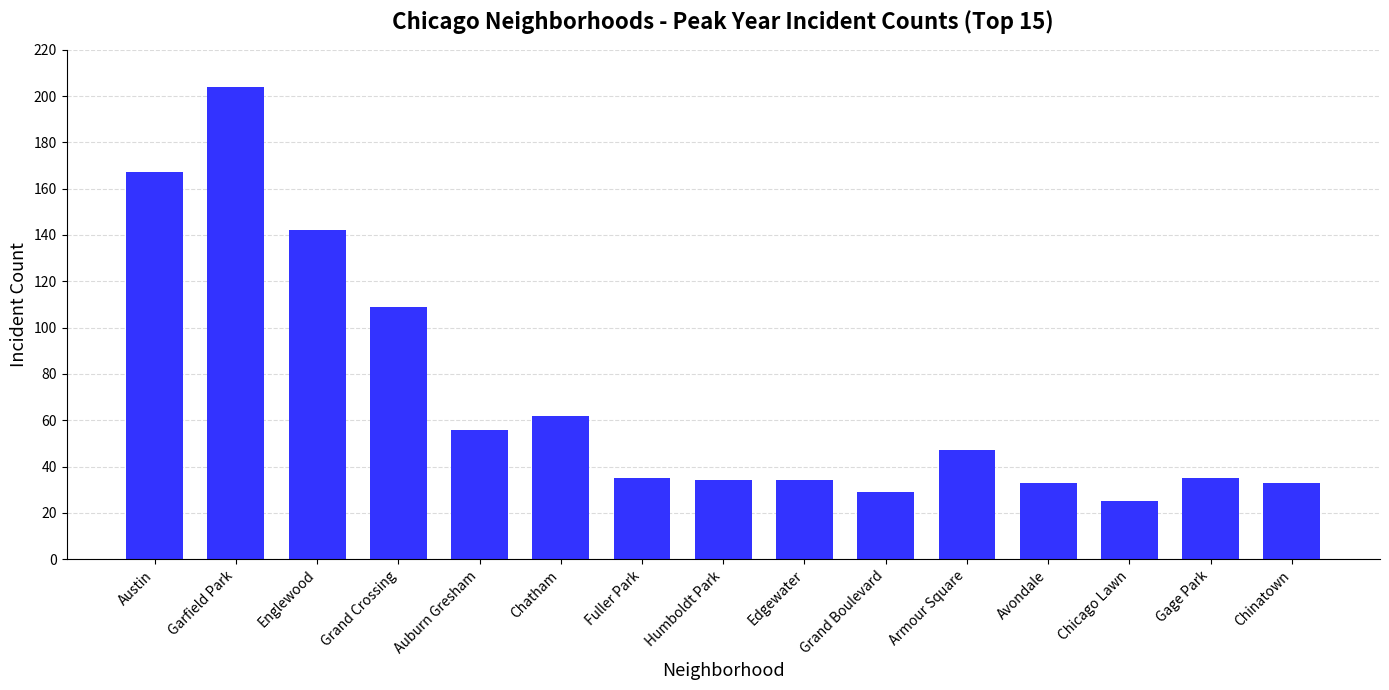

How many distinct data groups are displayed?

1